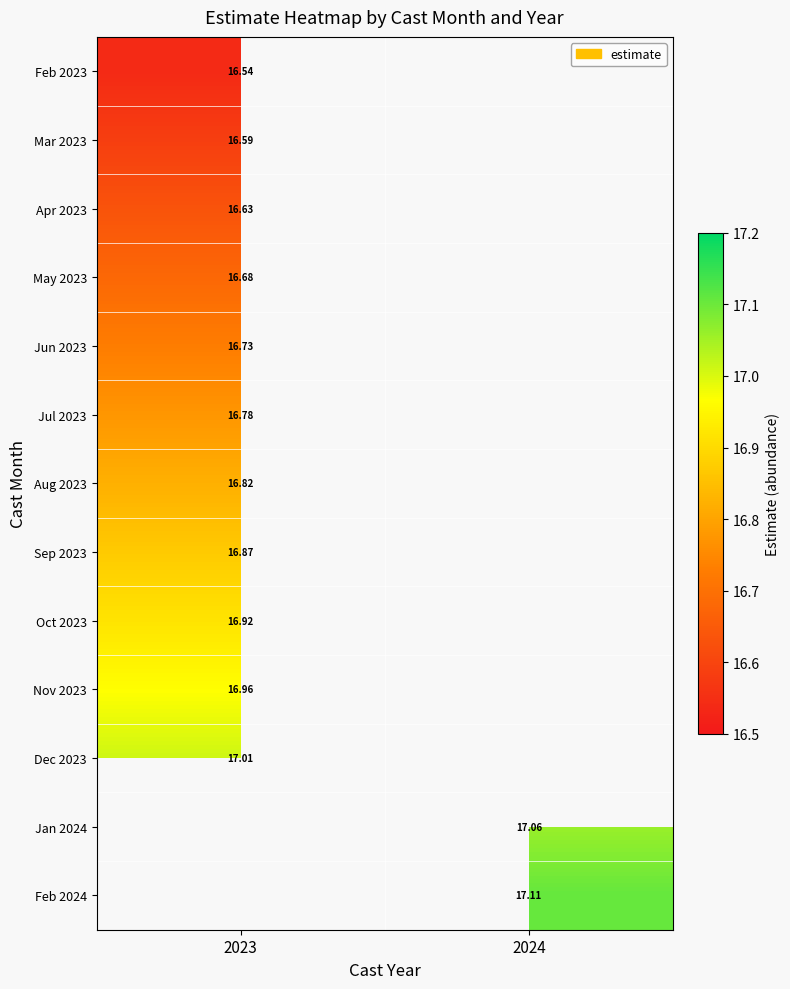

Count the number of categories in the chart.

2